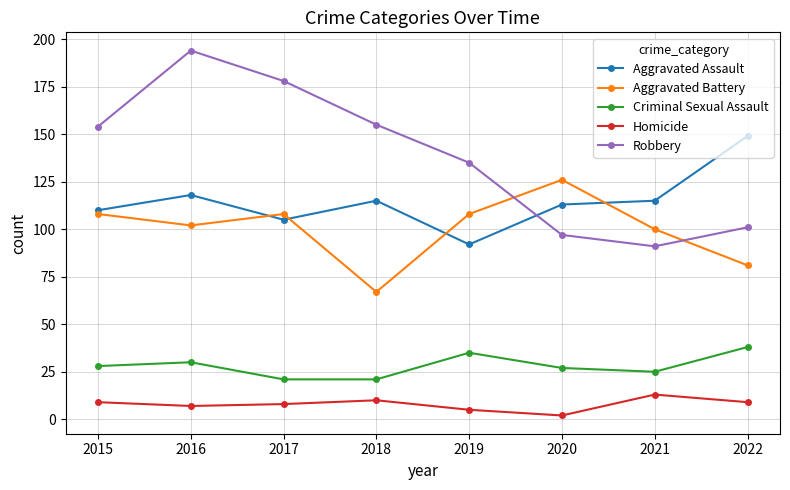

Reading left to right, what are all the values shown in this chart?

Aggravated Assault: 110	118	105	115	92	113	115	149
Aggravated Battery: 108	102	108	67	108	126	100	81
Criminal Sexual Assault: 28	30	21	21	35	27	25	38
Homicide: 9	7	8	10	5	2	13	9
Robbery: 154	194	178	155	135	97	91	101